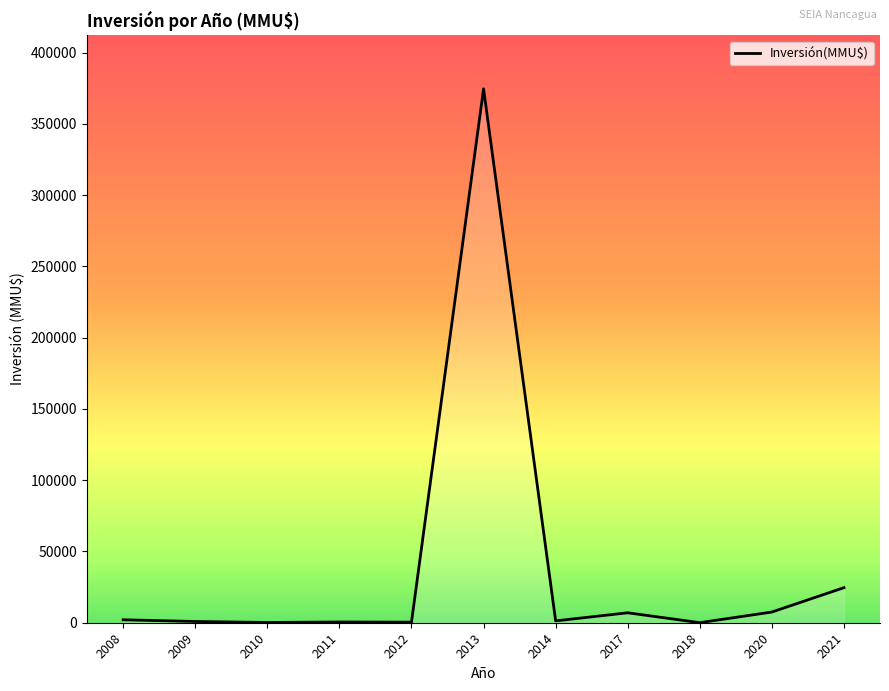

What is the sum of the values at 2017 and 2010?

7156